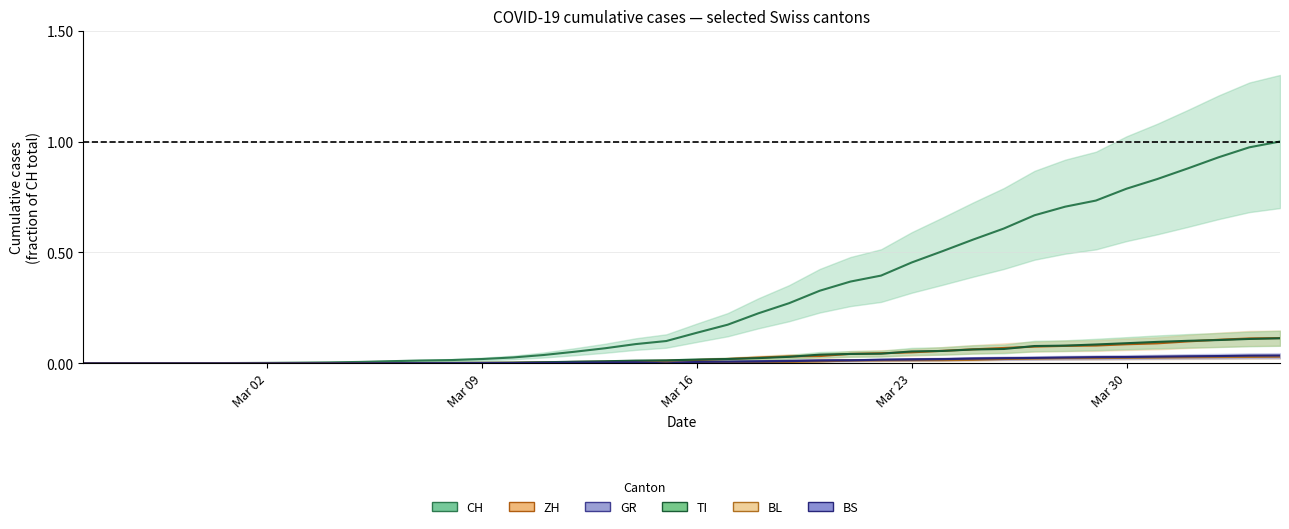

How many values in BL are above zero?

37